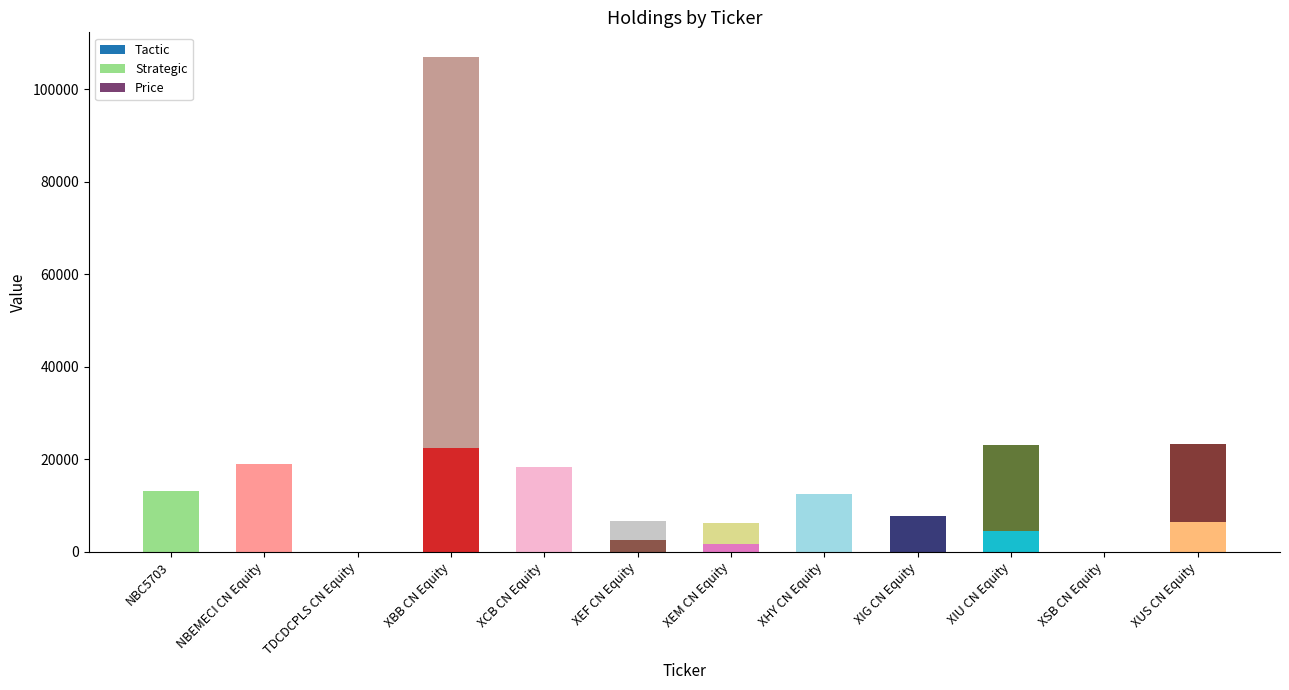

At which category is the sum across all series the highest?

XBB CN Equity